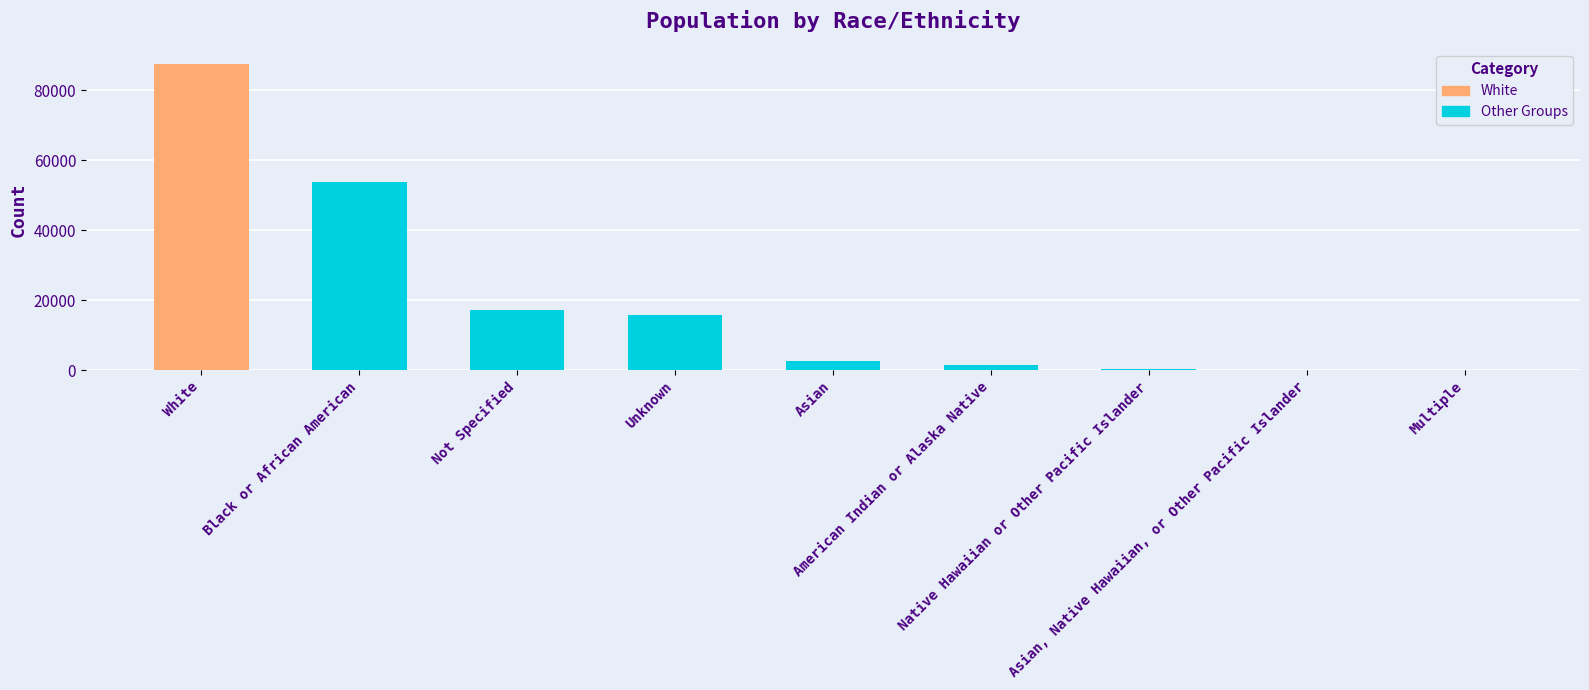

Count the number of values greater than 2674.

4